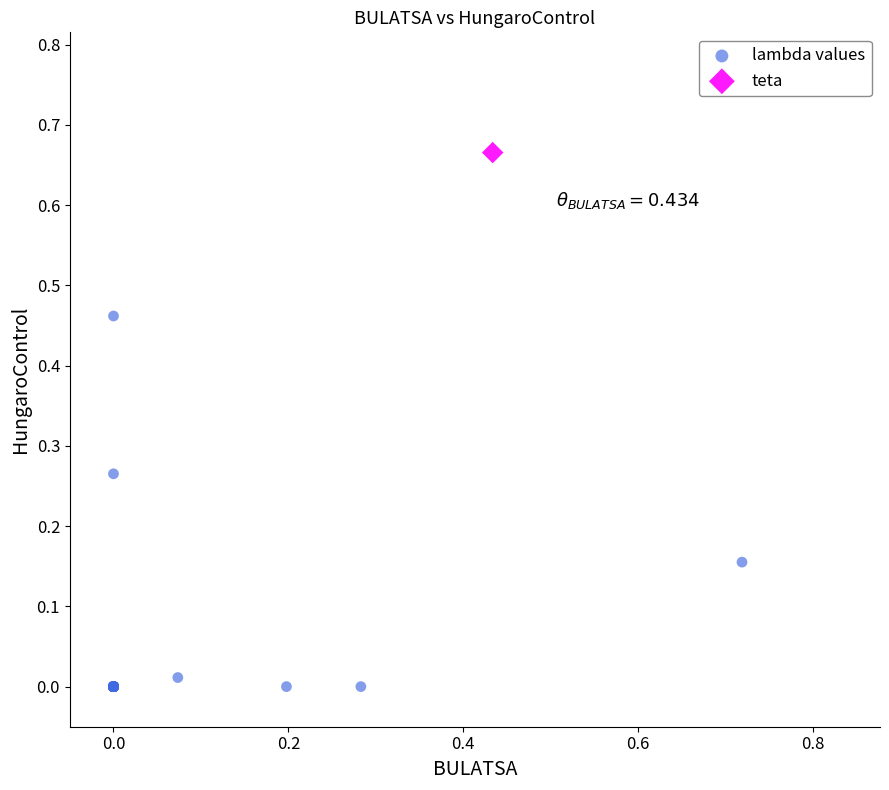

What are all the series names shown in the legend?

lambda values, teta